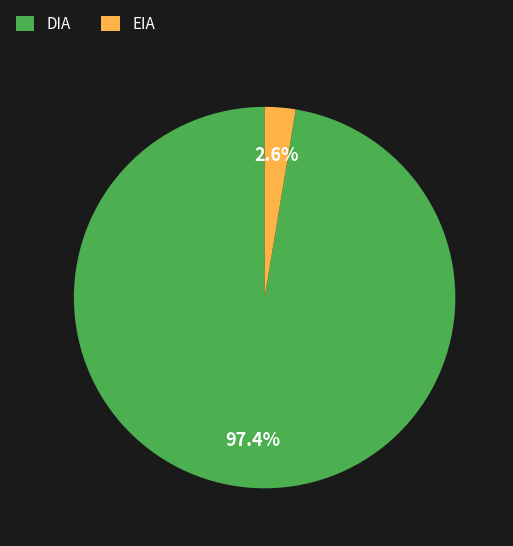

To the nearest percent, what is the average slice percentage?

50%